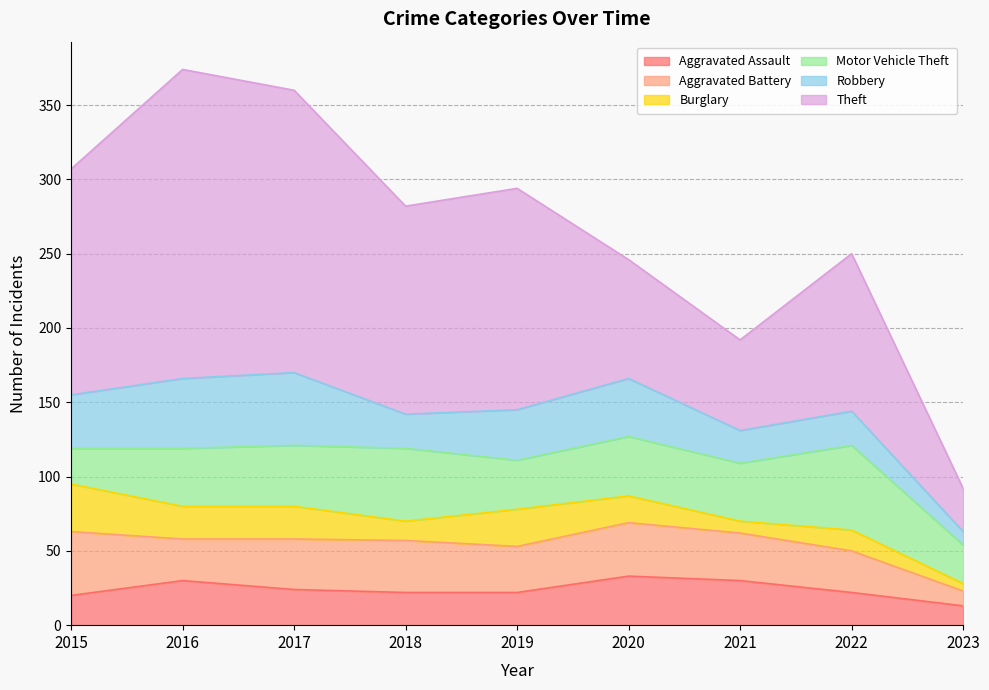

Reading left to right, extract all data points from this chart.

Aggravated Assault: 2015=20	2016=30	2017=24	2018=22	2019=22	2020=33	2021=30	2022=22	2023=13
Aggravated Battery: 2015=43	2016=28	2017=34	2018=35	2019=31	2020=36	2021=32	2022=28	2023=10
Burglary: 2015=32	2016=22	2017=22	2018=13	2019=25	2020=18	2021=8	2022=14	2023=5
Motor Vehicle Theft: 2015=24	2016=39	2017=41	2018=49	2019=33	2020=40	2021=39	2022=57	2023=26
Robbery: 2015=36	2016=47	2017=49	2018=23	2019=34	2020=39	2021=22	2022=23	2023=9
Theft: 2015=152	2016=208	2017=190	2018=140	2019=149	2020=80	2021=61	2022=106	2023=29